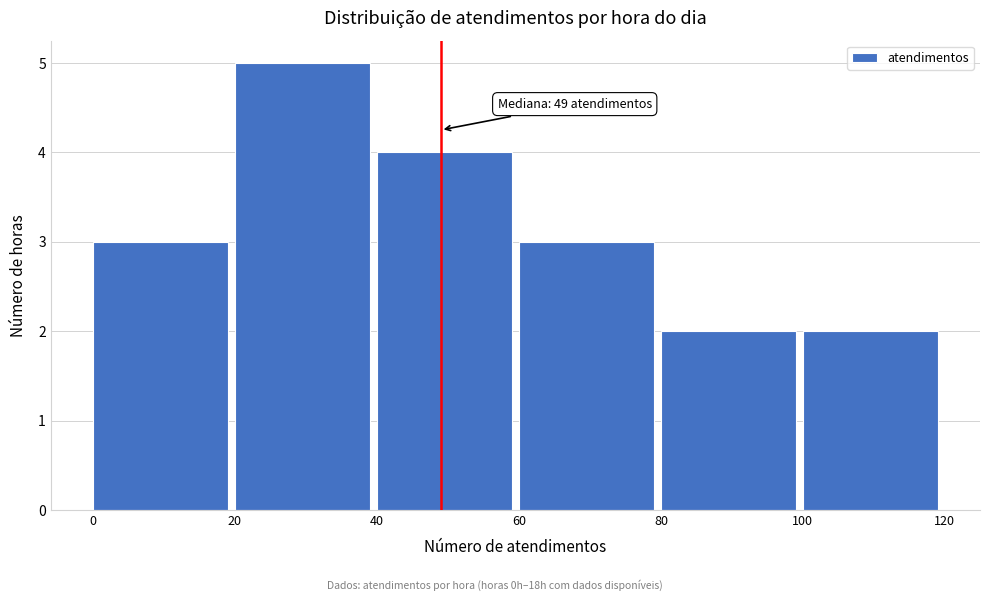

Over which range of the x-axis is the bar tallest?

20 to 40